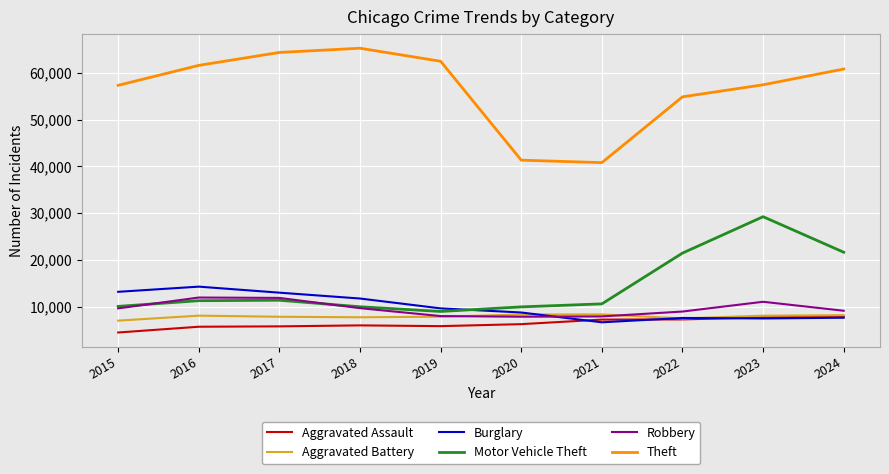

The Robbery series shows 3485 at 2018. True or false?

False